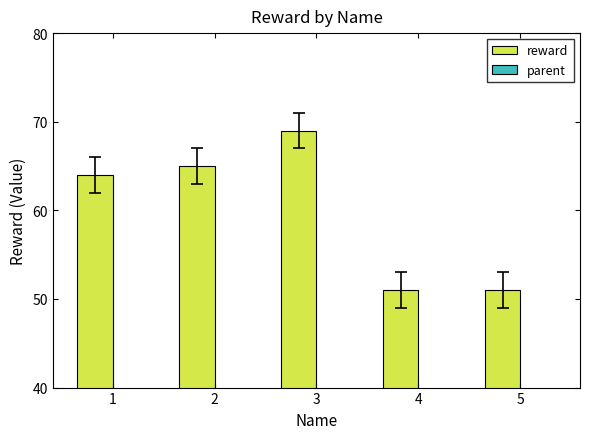

At which label is parent closest to 0?

1